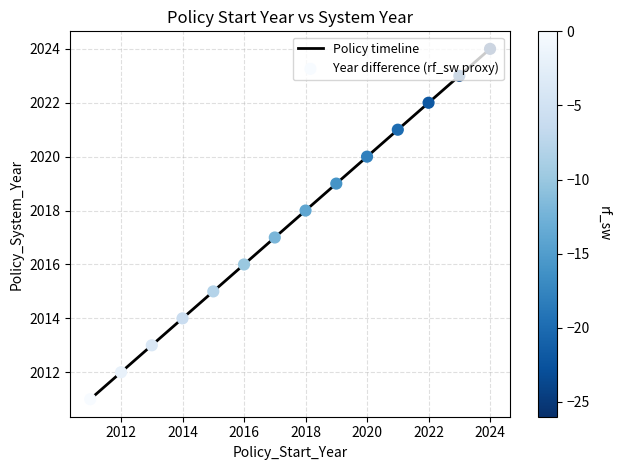

What is the minimum value shown in the chart?

2011